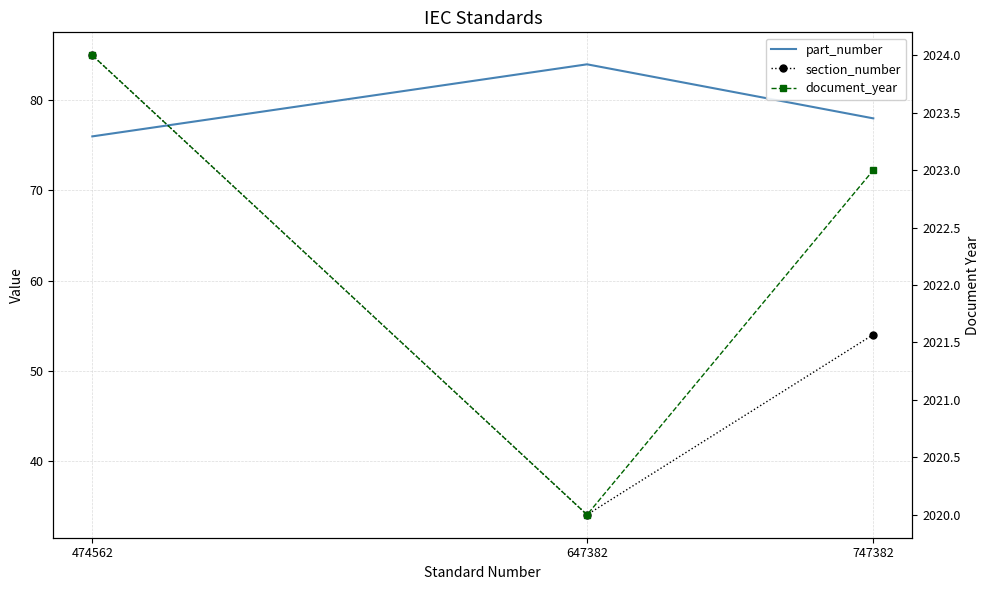

Is the value of part_number at 647382 greater than the value of document_year at 474562?

No